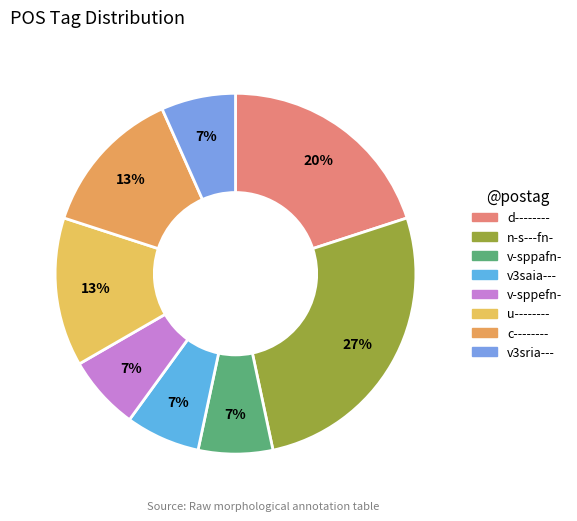

What percentage is NOT represented by c--------?

86.7%